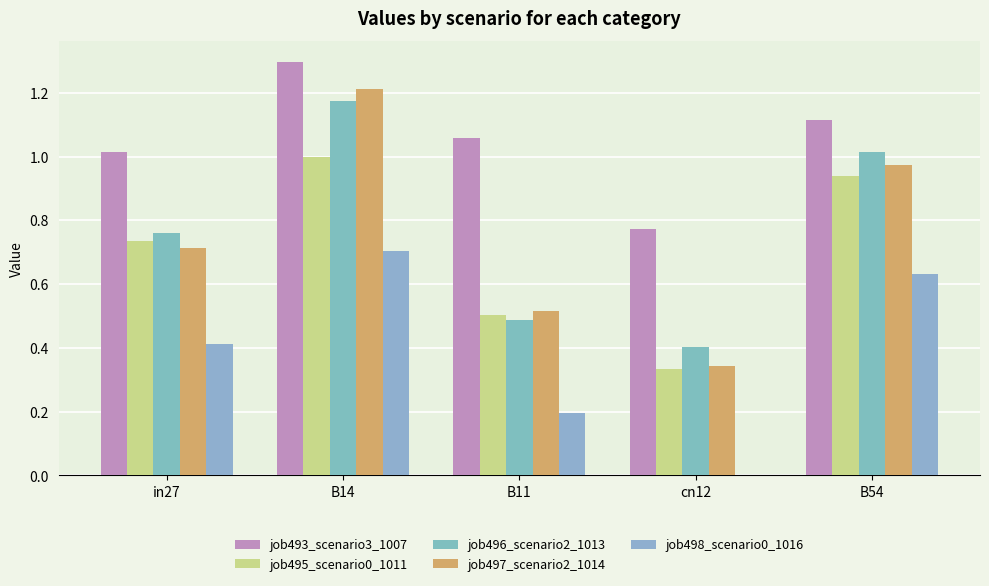

Count the number of categories in the chart.

5